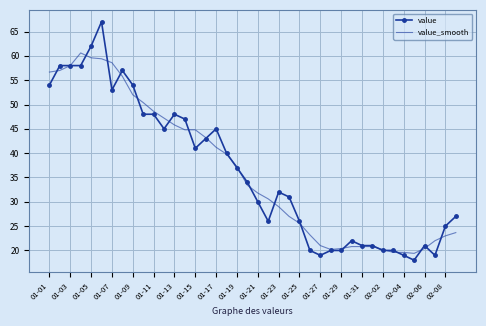

How many series are shown in this chart?

2